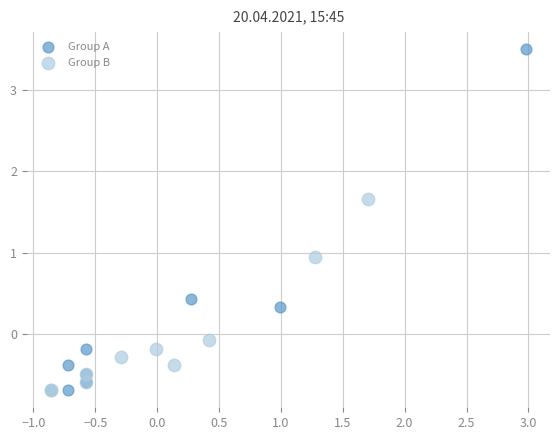

Which series has the widest spread of Y values?

Group A